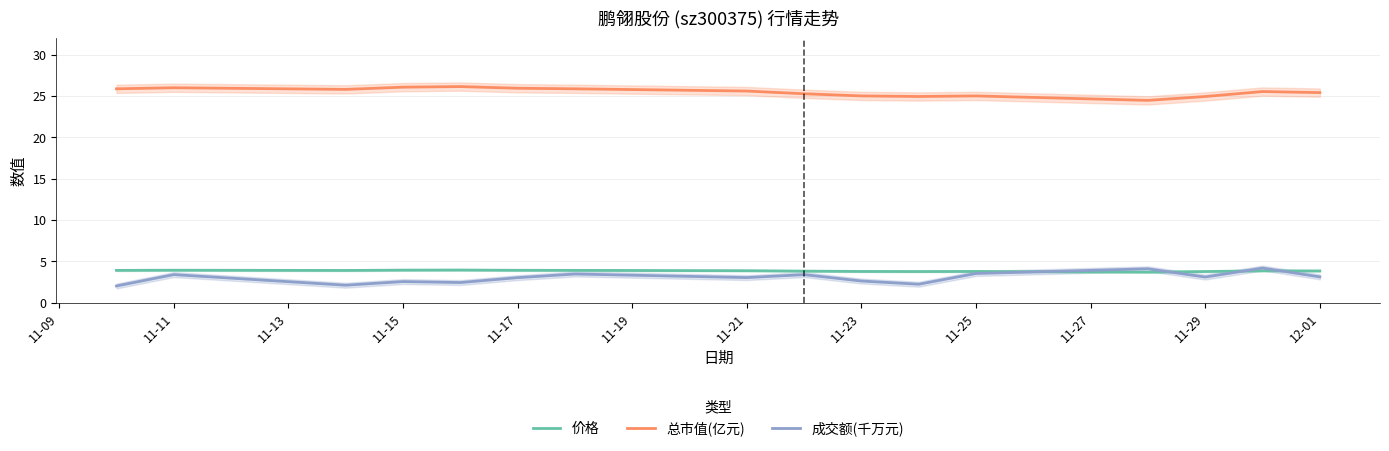

What is the minimum value for 总市值(亿元)?

24.5